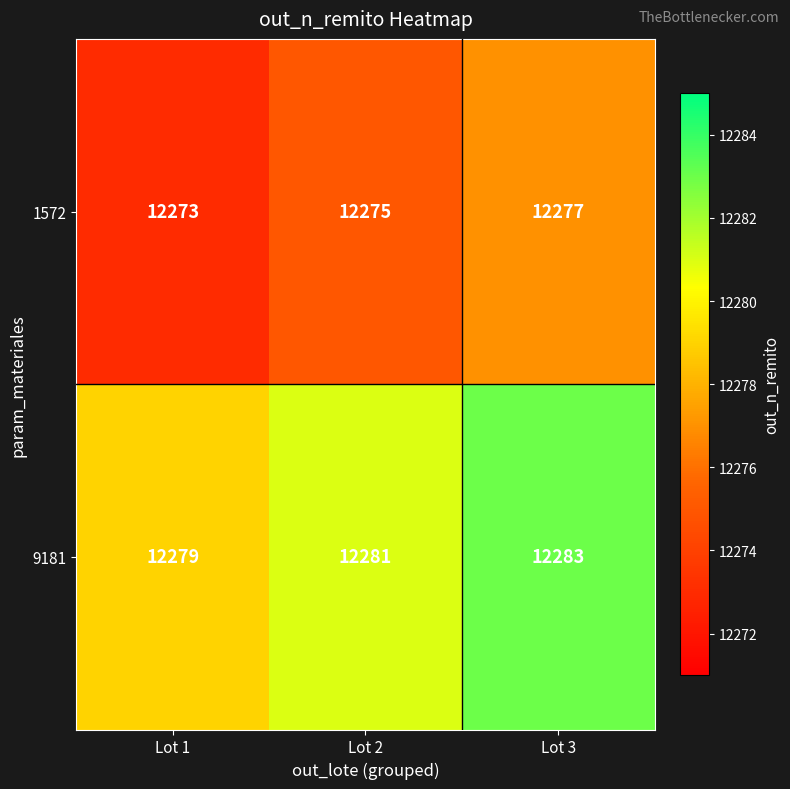

What is the sum of all 1572 values?

36825